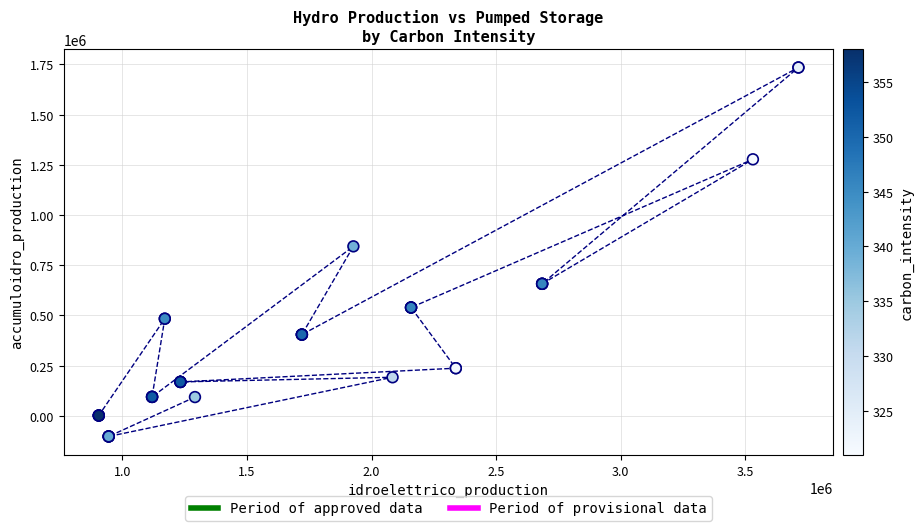

What Y value in the scatter plot is closest to 816215?

844220